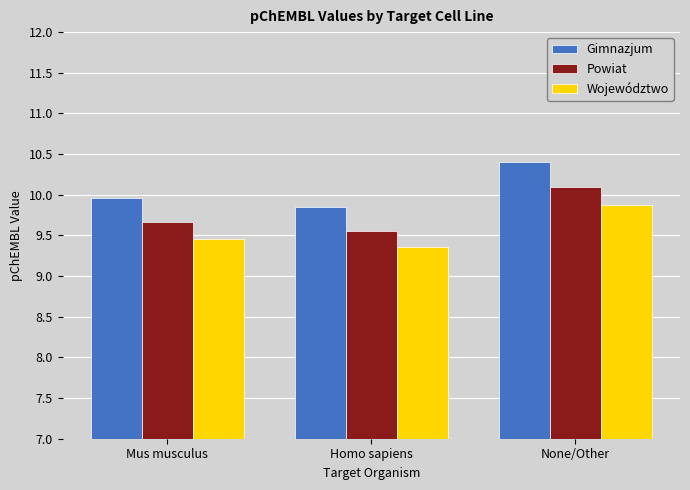

Which category has the highest value across all series?

None/Other